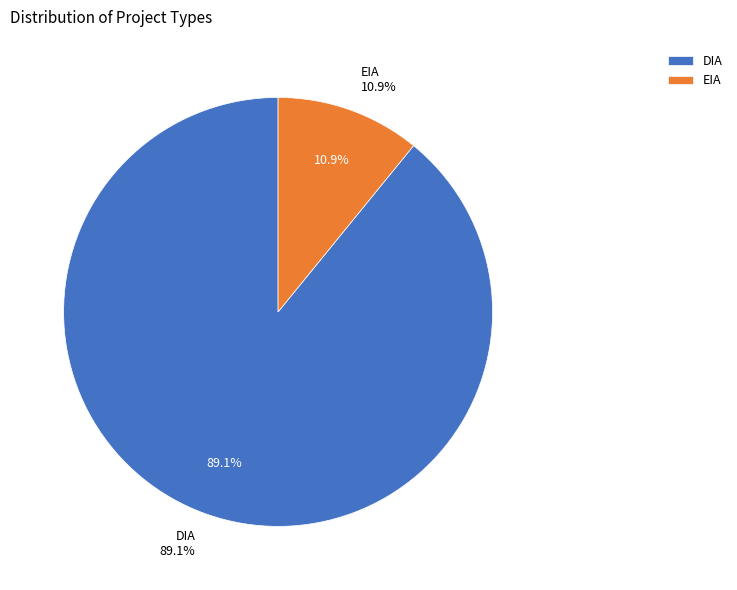

What is the change in value from DIA to EIA?

-115